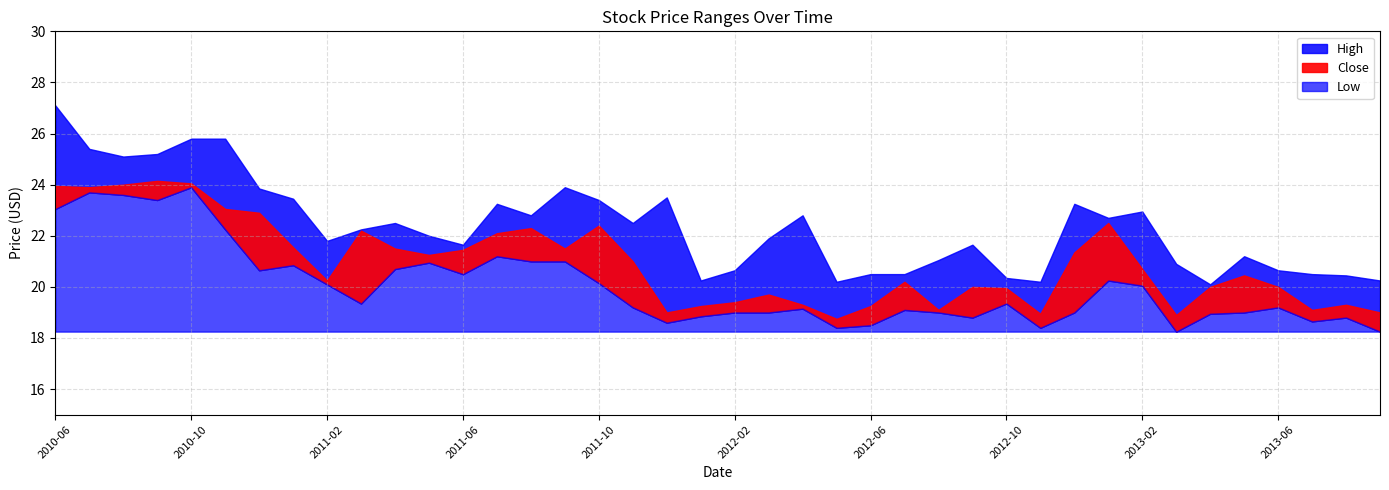

What is the difference between the highest and lowest values at 2011-06?

1.1